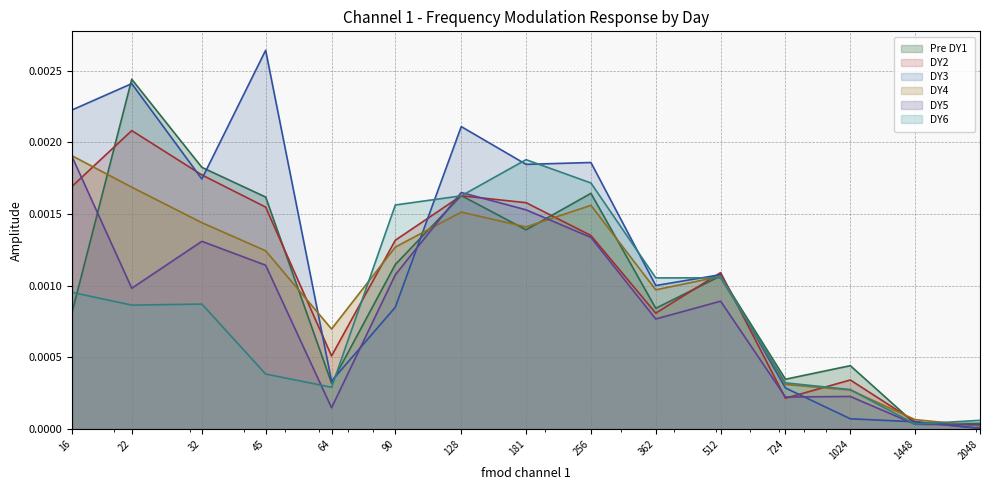

Does the chart have visible grid lines?

Yes